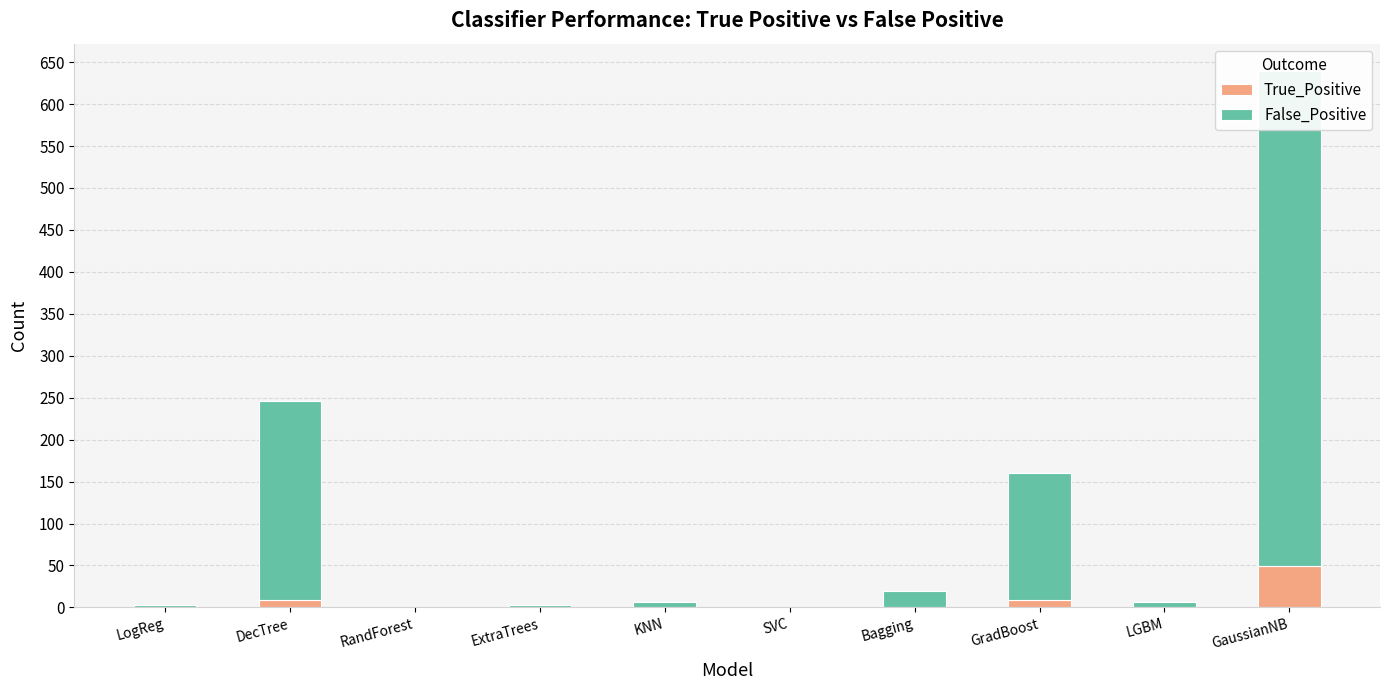

How many bars are there in total?

20